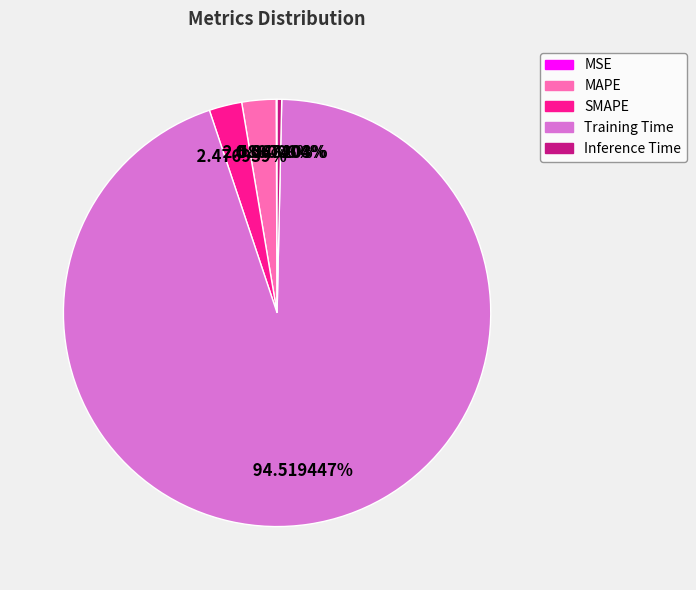

Combined, what portion of the pie is SMAPE and Training Time?

97.0%